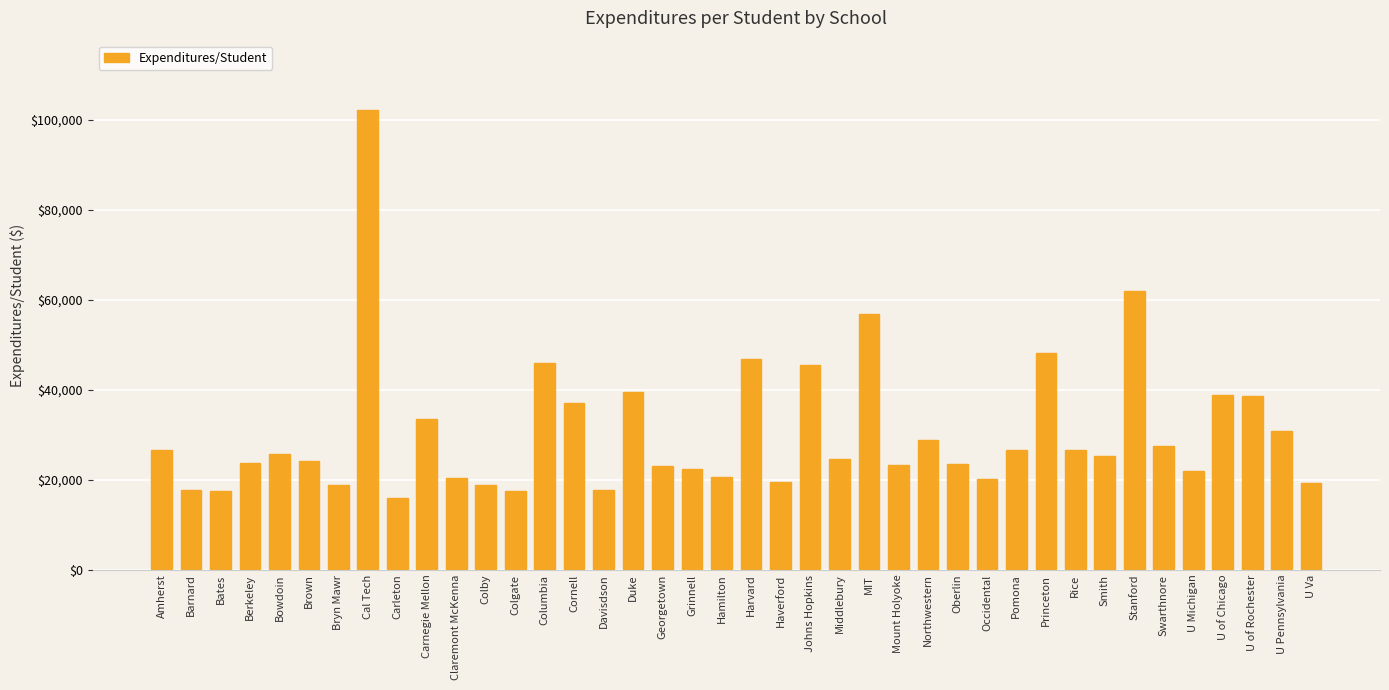

Count the number of categories in the chart.

40